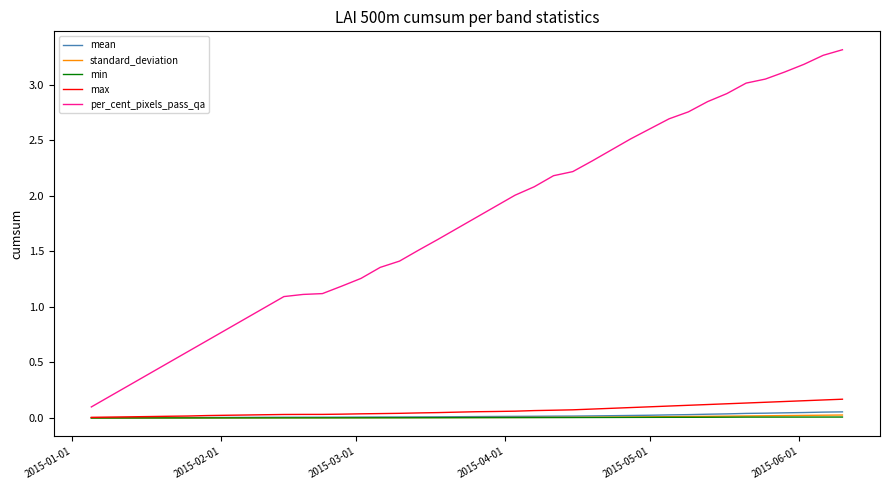

Which series has the widest spread of values?

per_cent_pixels_pass_qa